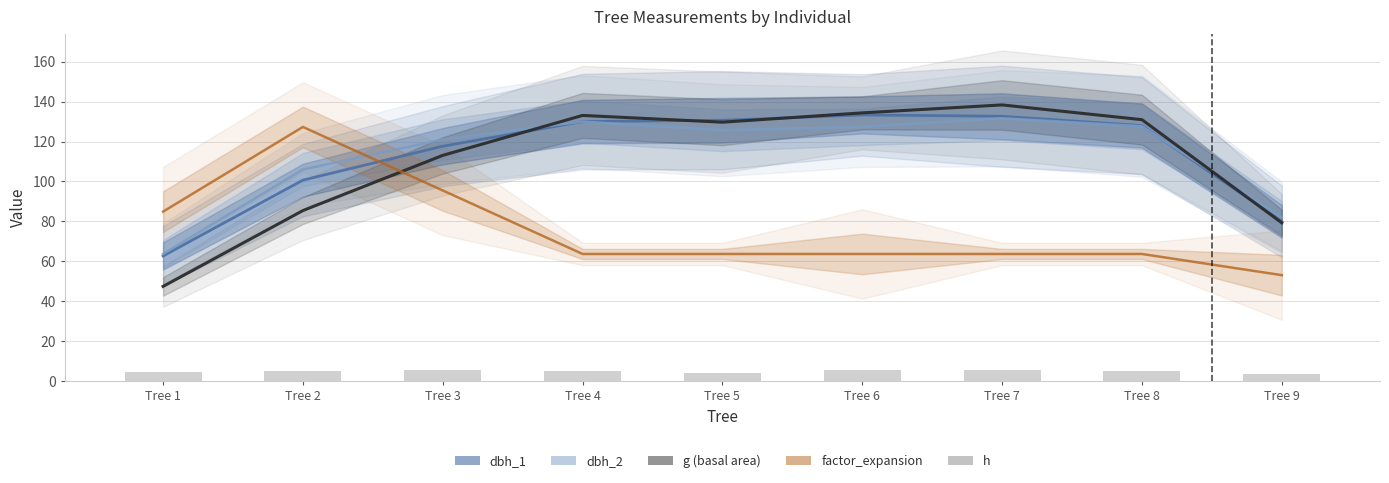

Reading left to right, list all the values displayed in this chart.

dbh_1: 62.7	100.7	117.7	130.0	130.7	133.3	132.7	128.0	80.0
dbh_2: 63.7	106.0	121.0	130.0	125.7	127.3	131.7	127.7	82.0
g: 47.4	85.4	113.1	133.1	129.7	134.4	138.4	131.0	79.3
factor_expansion: 84.9	127.3	95.5	63.7	63.7	63.7	63.7	63.7	53.0
h: 4.5	5.0	5.5	5.0	4.0	5.5	5.5	5.0	3.5